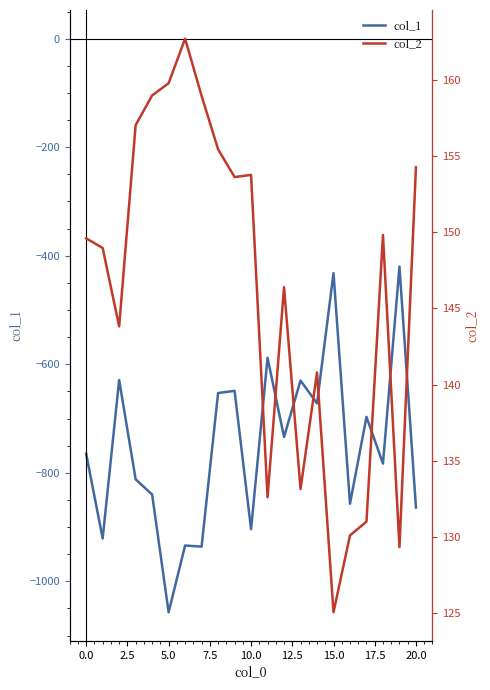

What is the lowest value of the col_1 series?

-1057